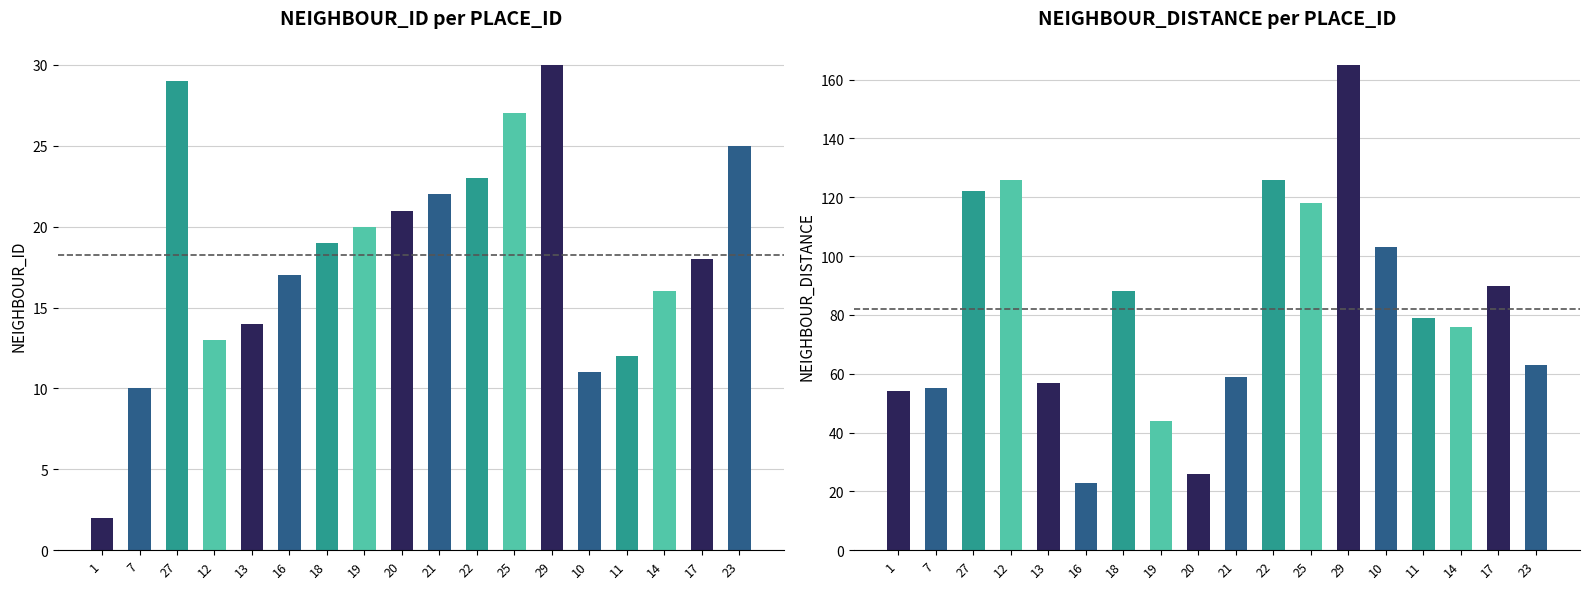

Count the number of data series in this chart.

2